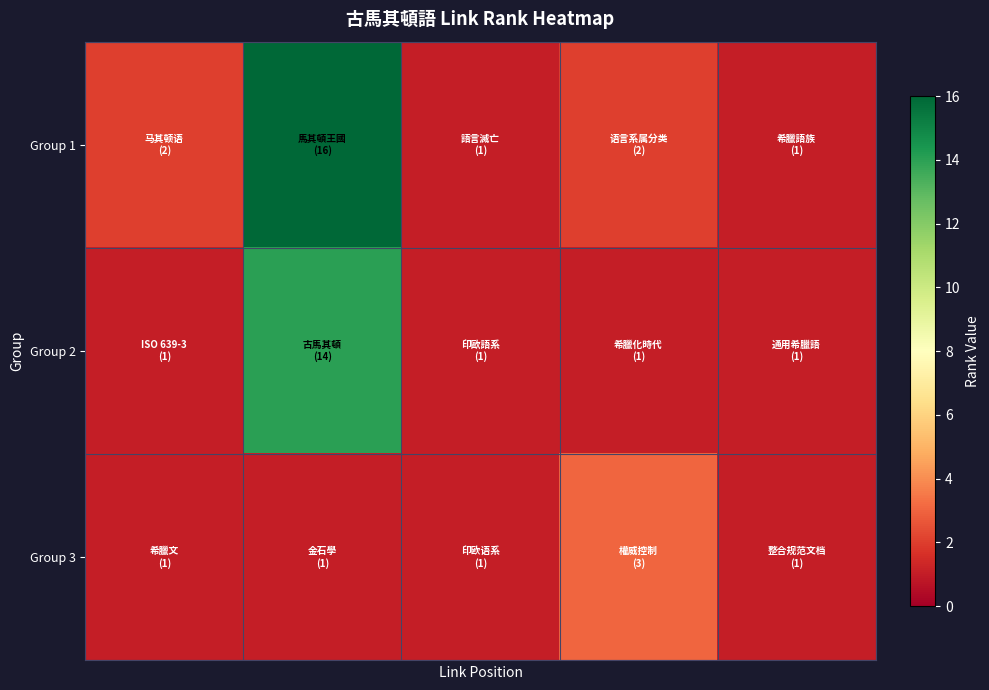

Reading right to left, list all the values displayed in this chart.

Group 1: 1	2	1	16	2
Group 2: 1	1	1	14	1
Group 3: 1	3	1	1	1